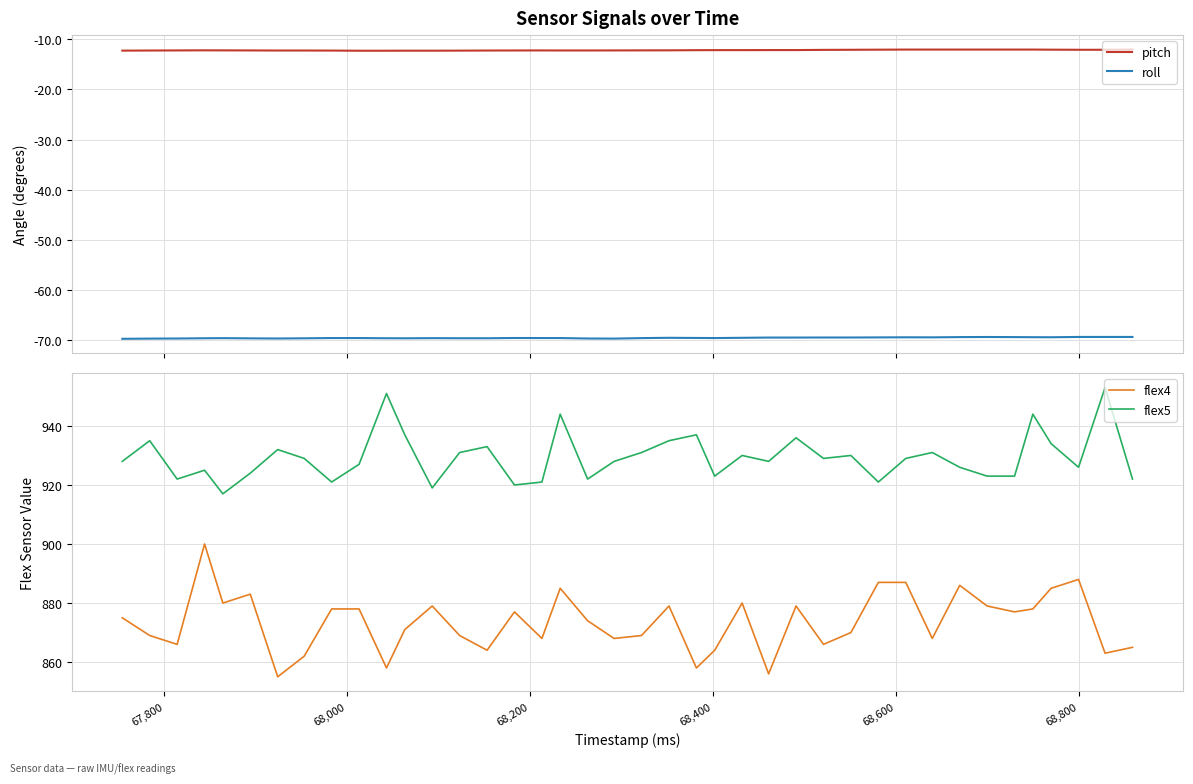

How many lines are shown in the chart?

4